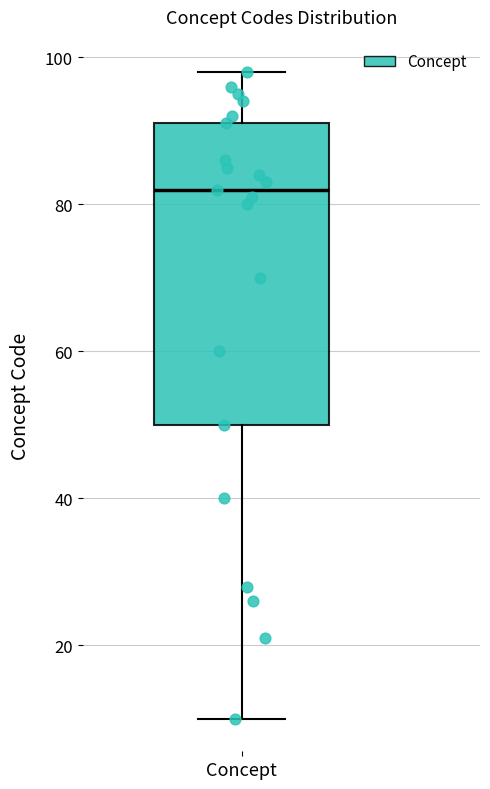

Transcribe this box plot: give where the median line is, the range the box spans, and where the two whiskers end, as read against the y-axis. The values are not printed on the chart, so give them approximately, as read against the axis.

median 82, box 50 to 92, whiskers 10 to 98